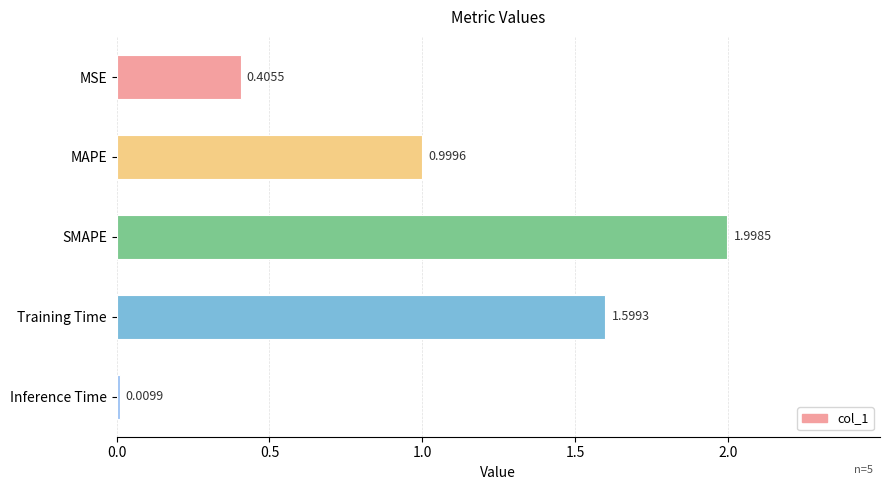

What is the label of the 4th bar from the bottom?

MAPE